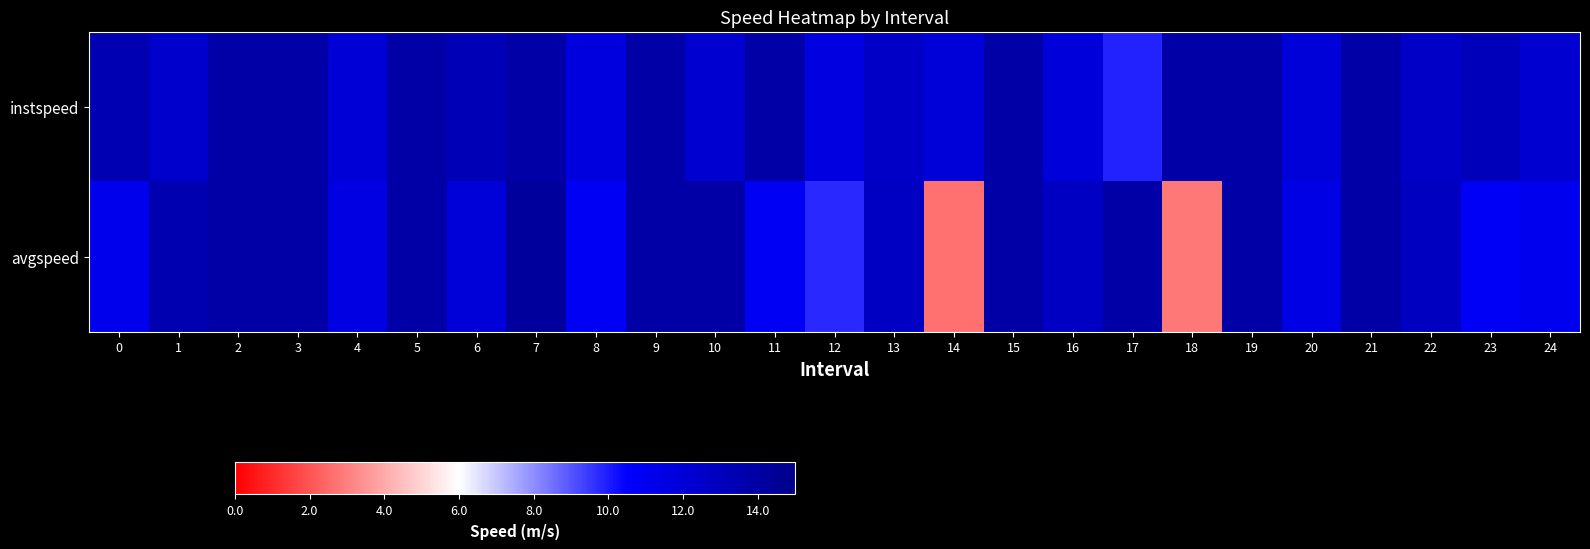

Reading right to left, transcribe all the data shown in this chart.

instspeed: 24=12.3	23=13.1	22=12.6	21=13.9	20=11.9	19=13.9	18=13.9	17=9.9	16=11.9	15=13.9	14=11.9	13=12.7	12=11.6	11=13.9	10=12.3	9=13.9	8=11.7	7=13.9	6=13.3	5=13.9	4=12.0	3=13.9	2=13.9	1=12.5	0=13.4
avgspeed: 24=11.1	23=10.8	22=12.9	21=13.9	20=11.4	19=13.9	18=2.8	17=13.9	16=12.8	15=13.9	14=2.7	13=12.8	12=9.7	11=10.9	10=13.9	9=13.9	8=10.9	7=14.3	6=11.9	5=13.9	4=11.6	3=13.9	2=13.9	1=13.5	0=11.2